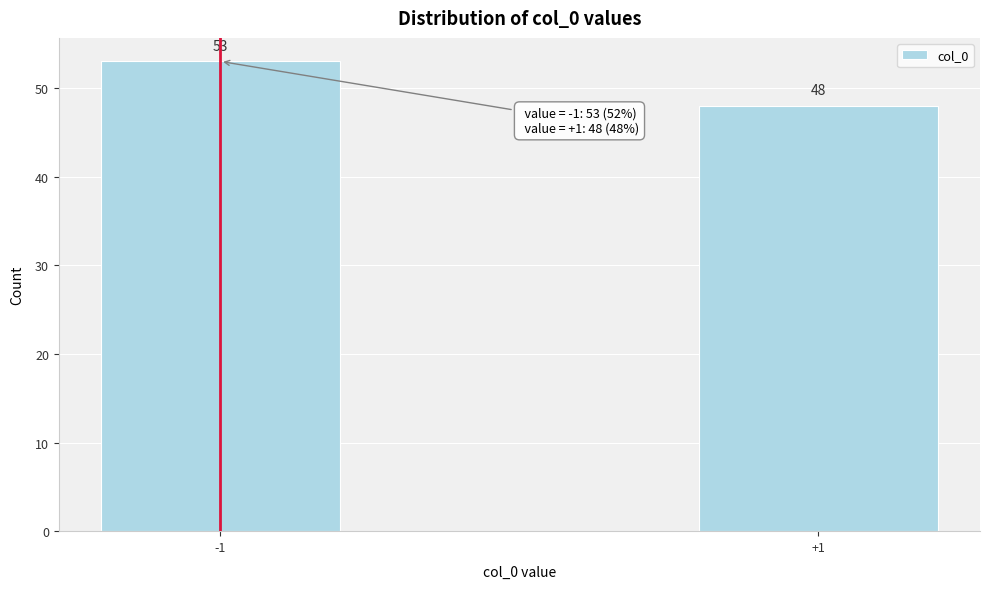

Reading left to right, what are all the values shown in this chart?

53	48